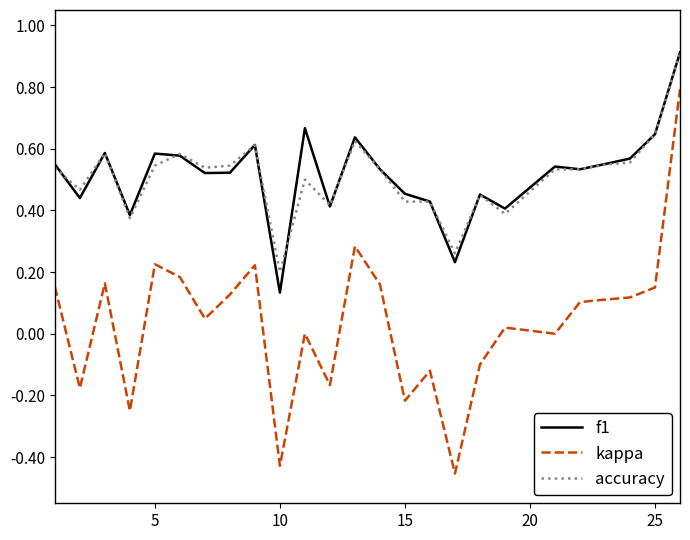

How many lines are shown in the chart?

3